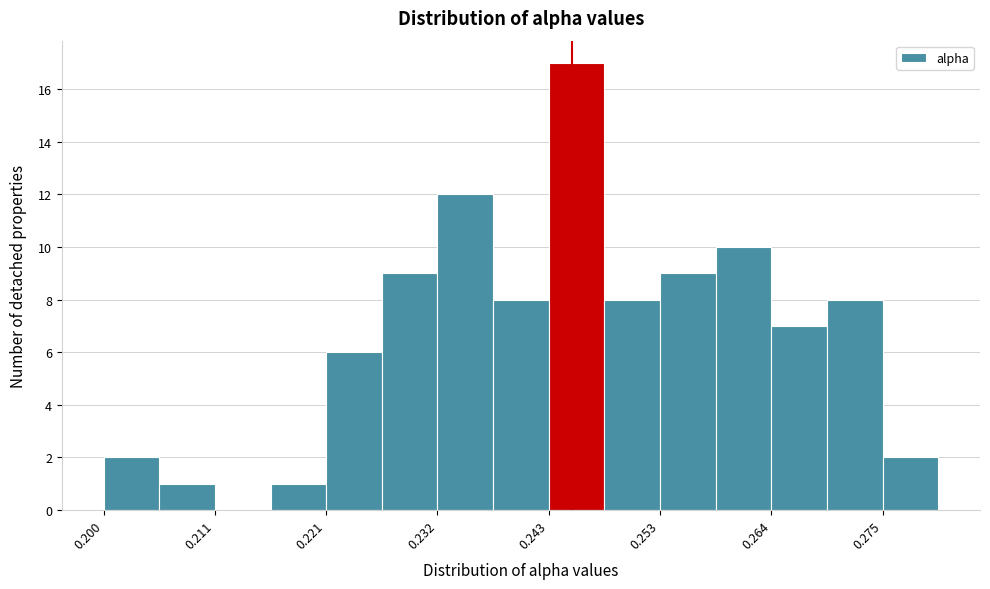

Read against the x-axis, roughly where is the centre of the tallest bar?

0.246